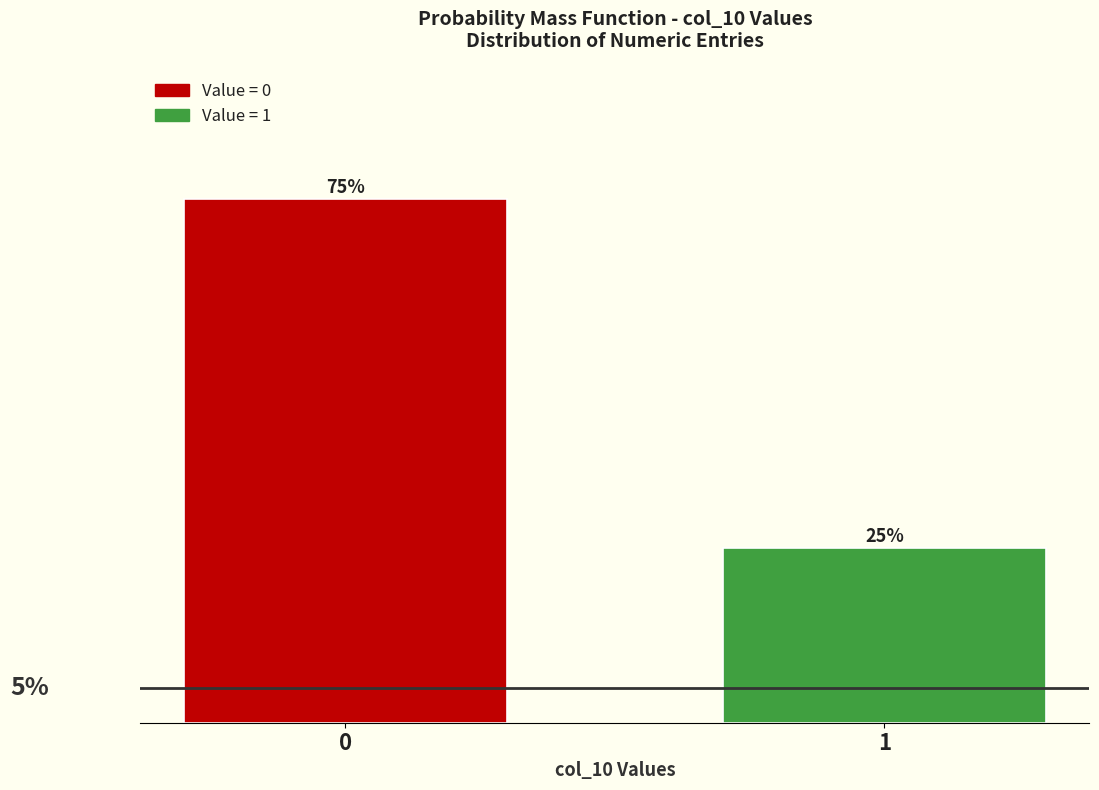

Rank the categories by value from lowest to highest.

1, 0